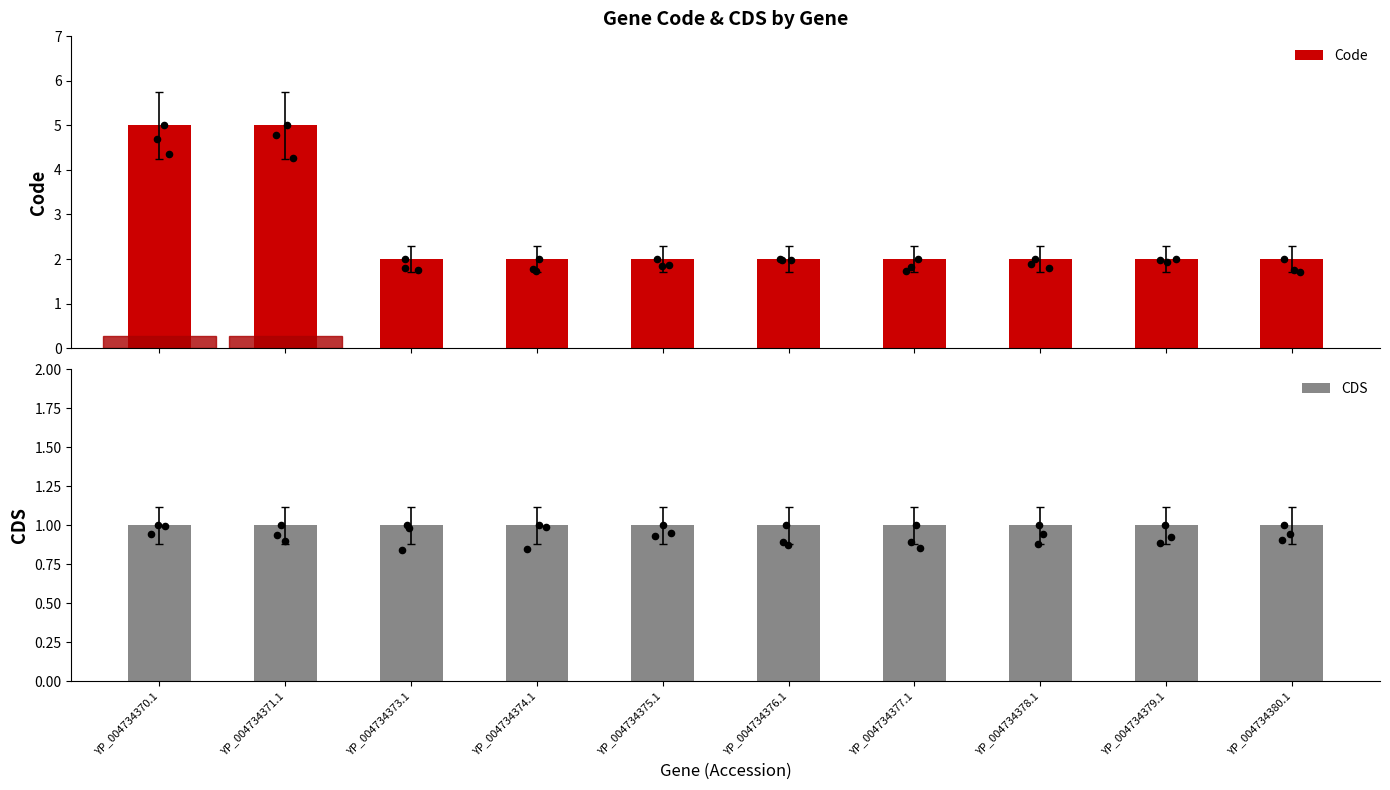

Which series reaches the maximum Y coordinate?

Code